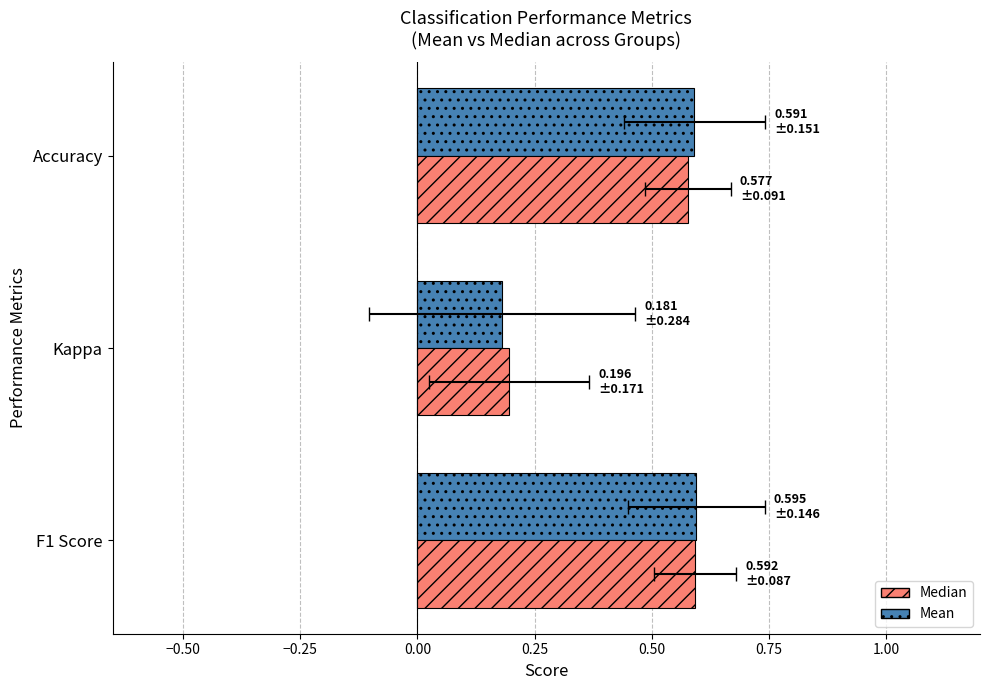

Rank the series by their average value, from highest to lowest.

Mean, Median